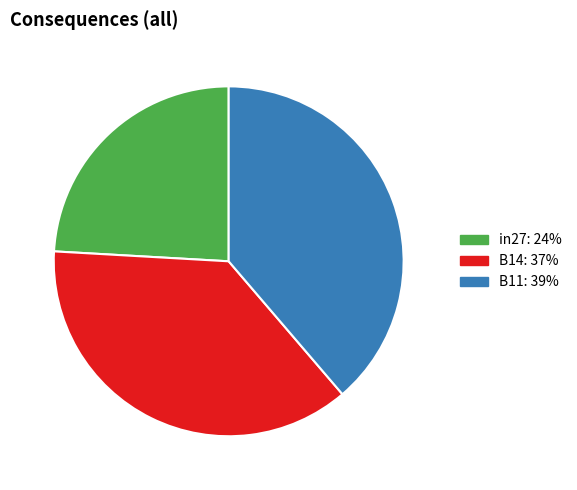

True or false: B11 accounts for 29% of the total.

False